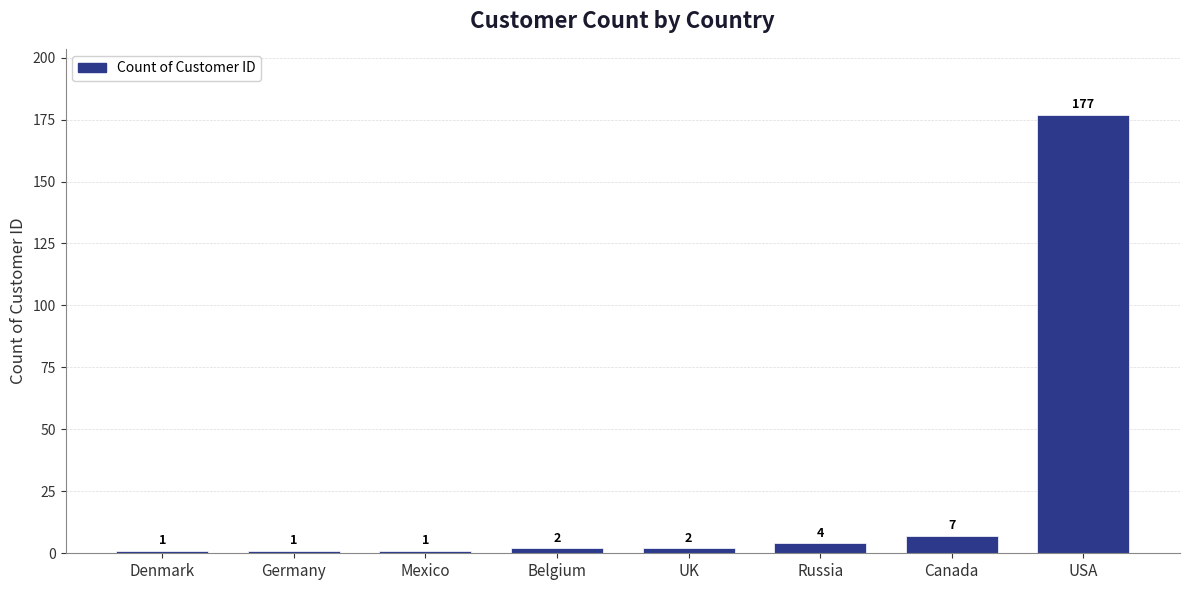

What is the maximum value shown in the chart?

177